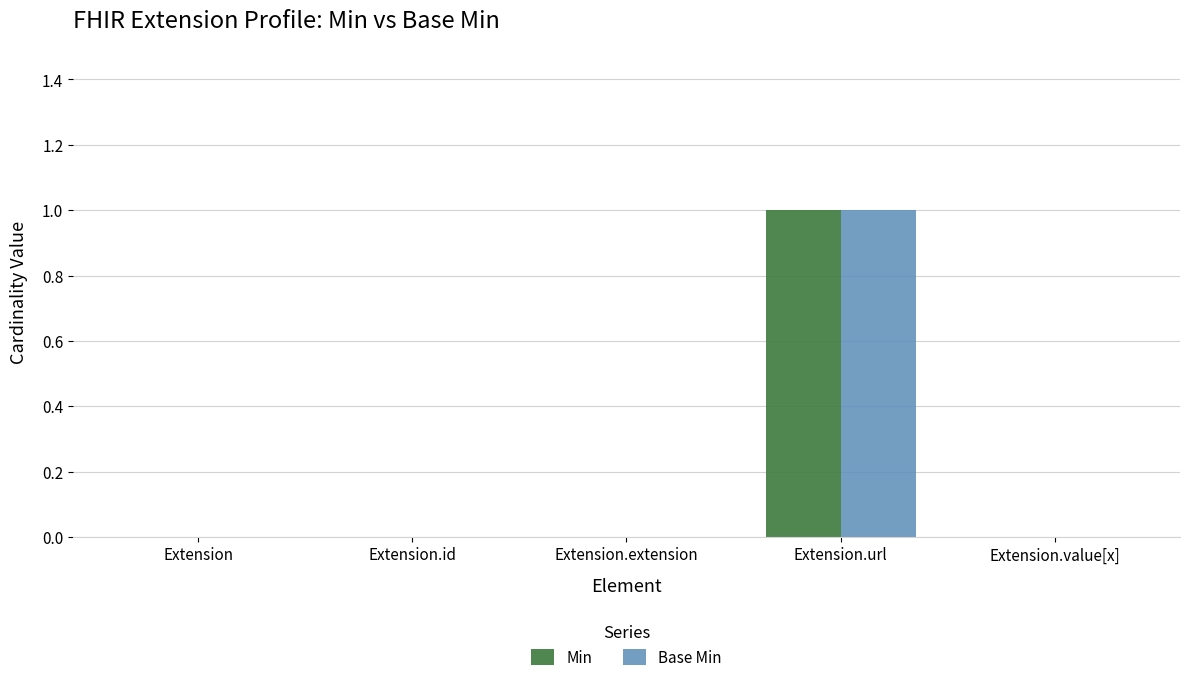

The value of Base Min at Extension.value[x] is 0. True or false?

True